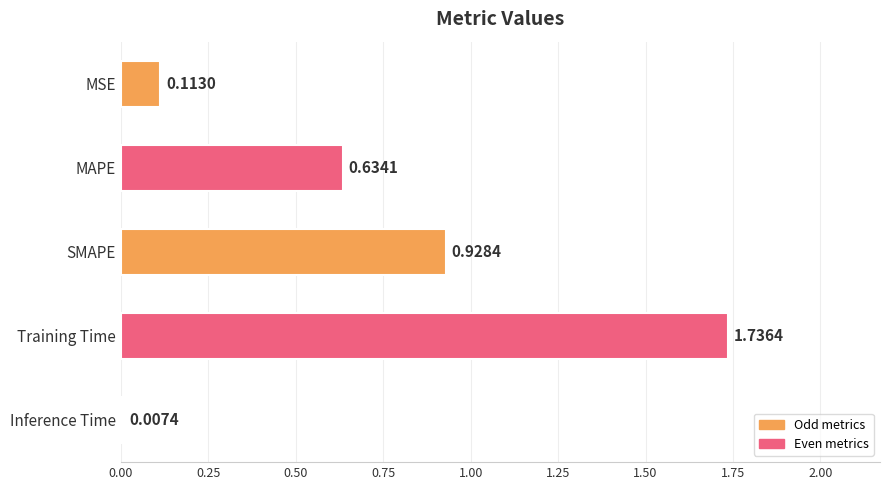

What is the change in value from Training Time to Inference Time?

-1.7